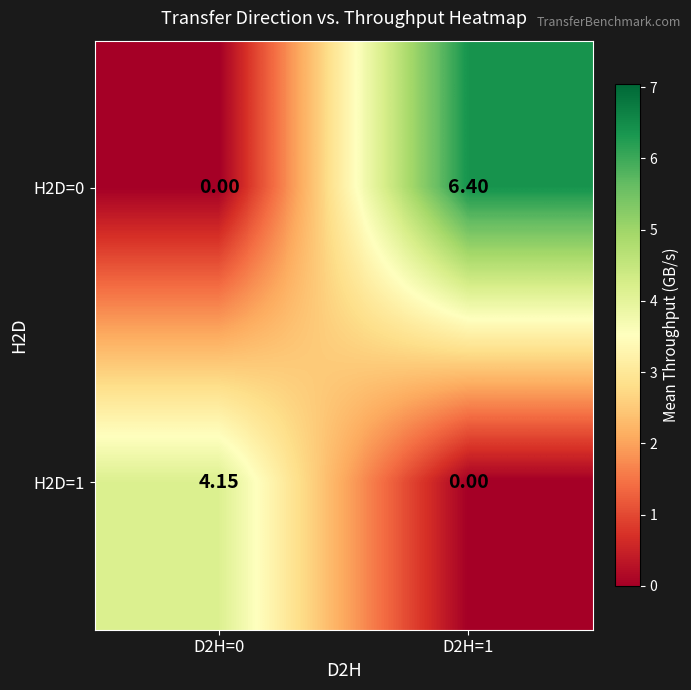

Reading right to left, what are all the values shown in this chart?

H2D=0: D2H=1=6.4	D2H=0=0.0
H2D=1: D2H=1=0.0	D2H=0=4.2